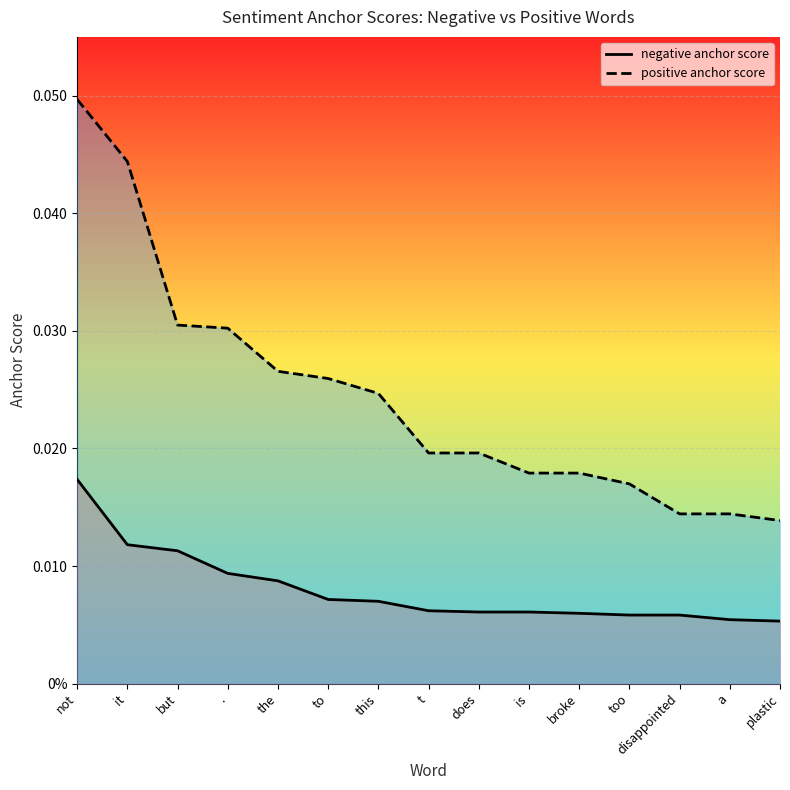

Which series has the largest total across all categories?

positive anchor score